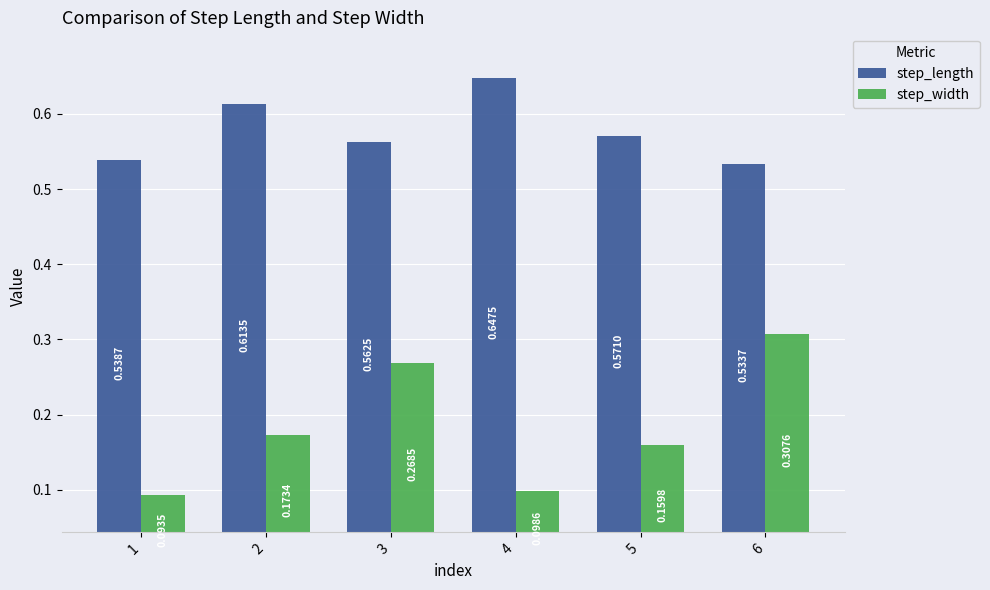

What is the spread (max minus min) of values at 1?

0.4